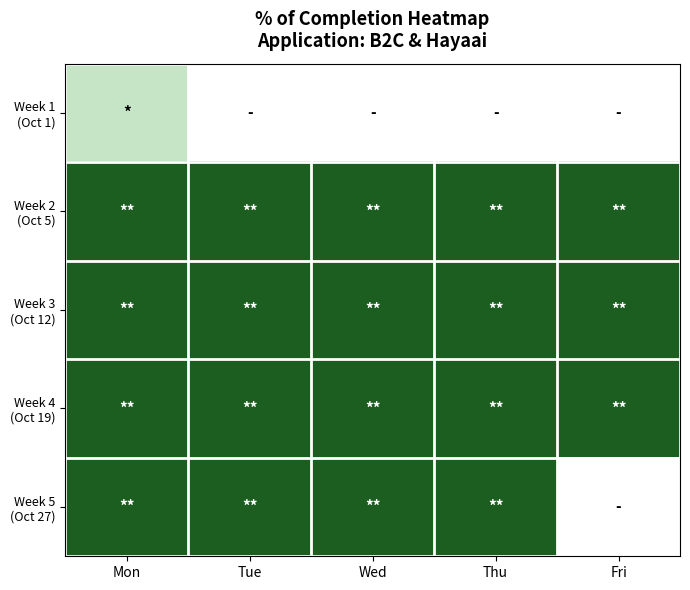

How many data points does each series have?

5